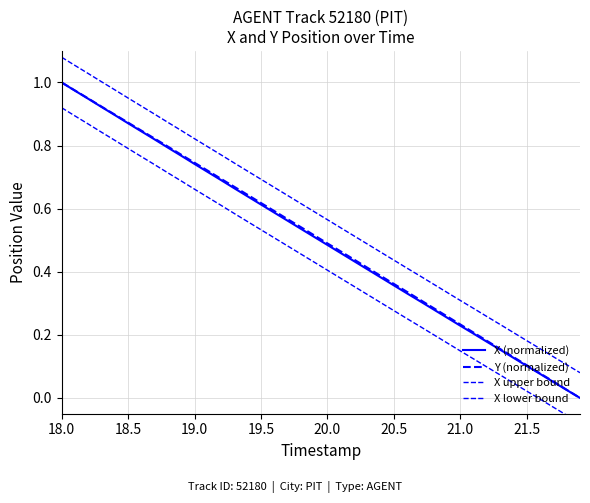

What is the difference between the second highest and minimum values in the X lower bound series?

1.0